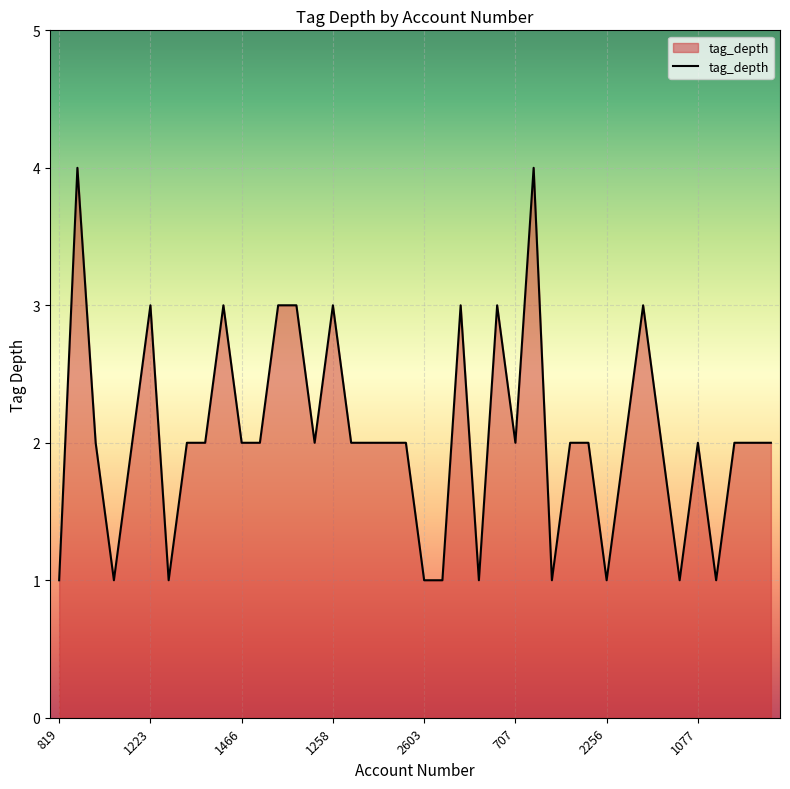

How many lines are shown in the chart?

1